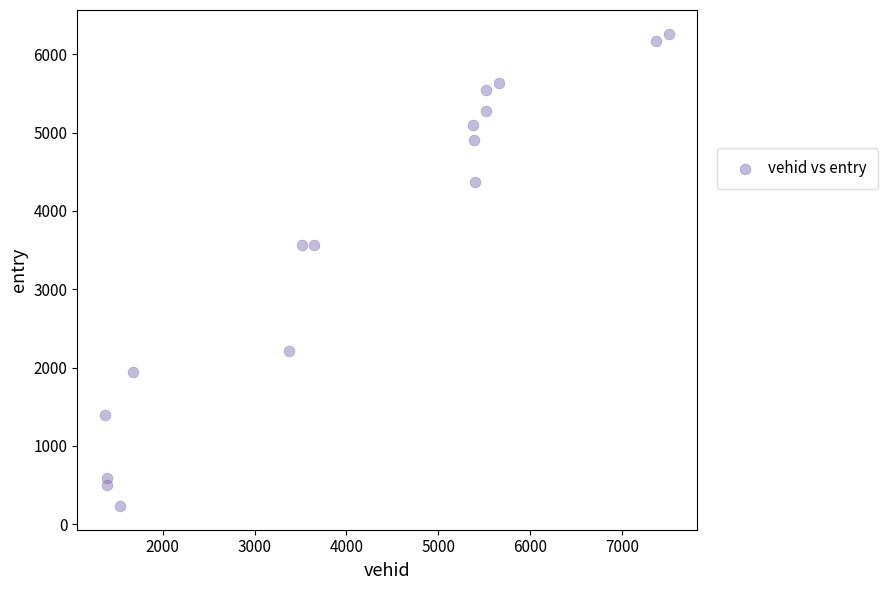

What is the range of Y values (max minus min)?

6030.4